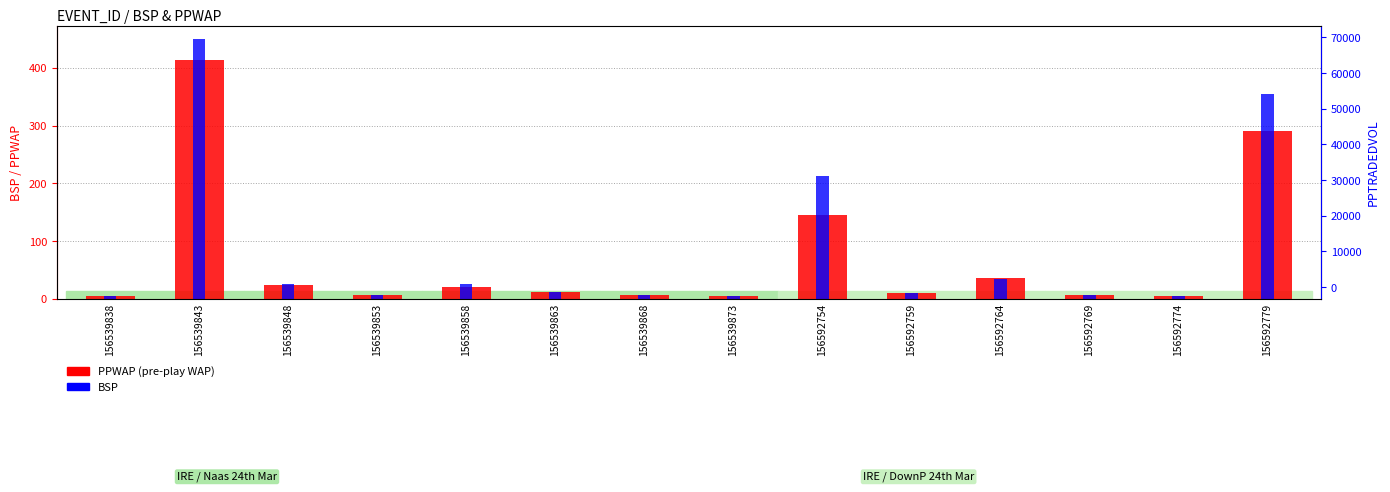

Are the bars grouped side by side (vs. stacked)?

Yes